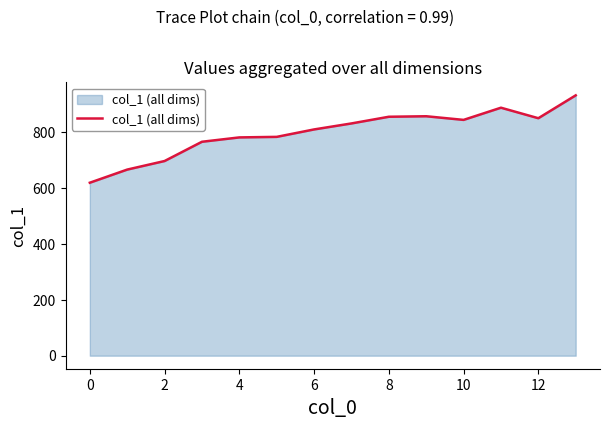

What is the maximum value shown in the chart?

932.5